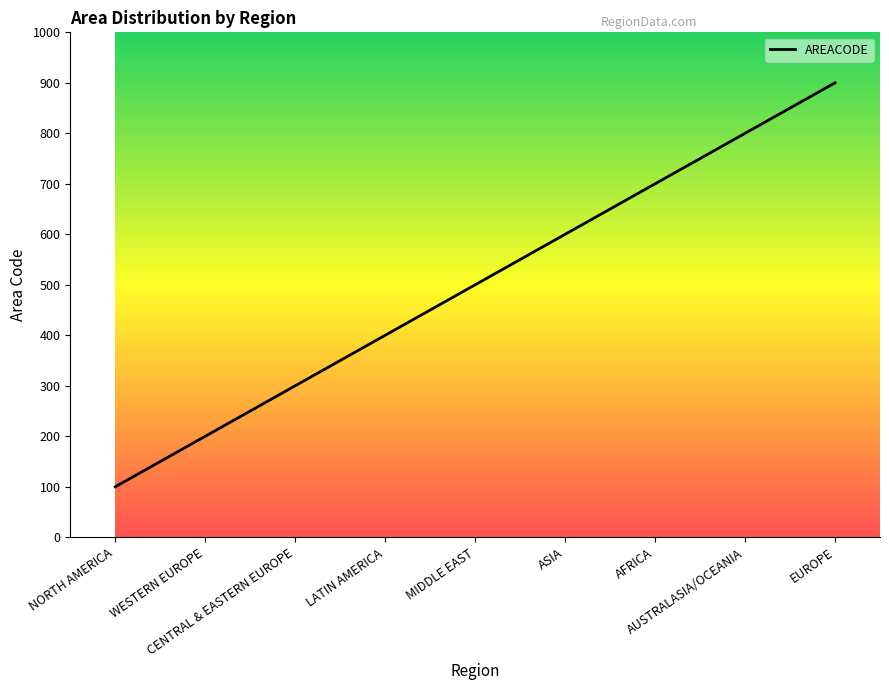

What is the difference between the maximum and minimum values?

800.0